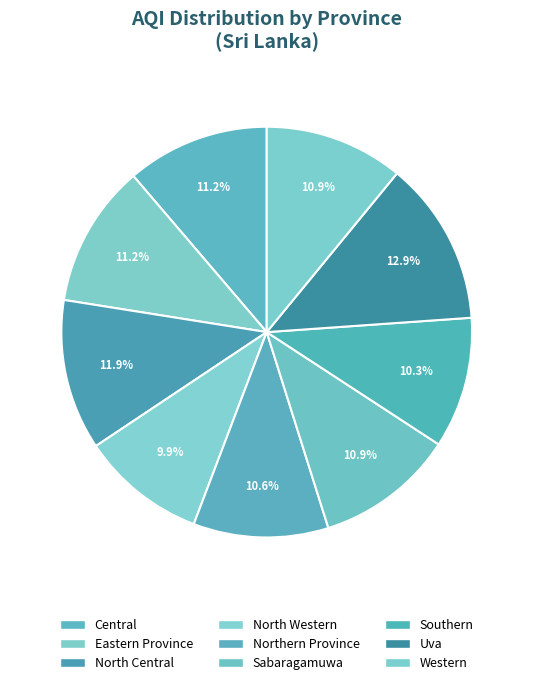

Which category has the smallest portion of the pie?

North Western